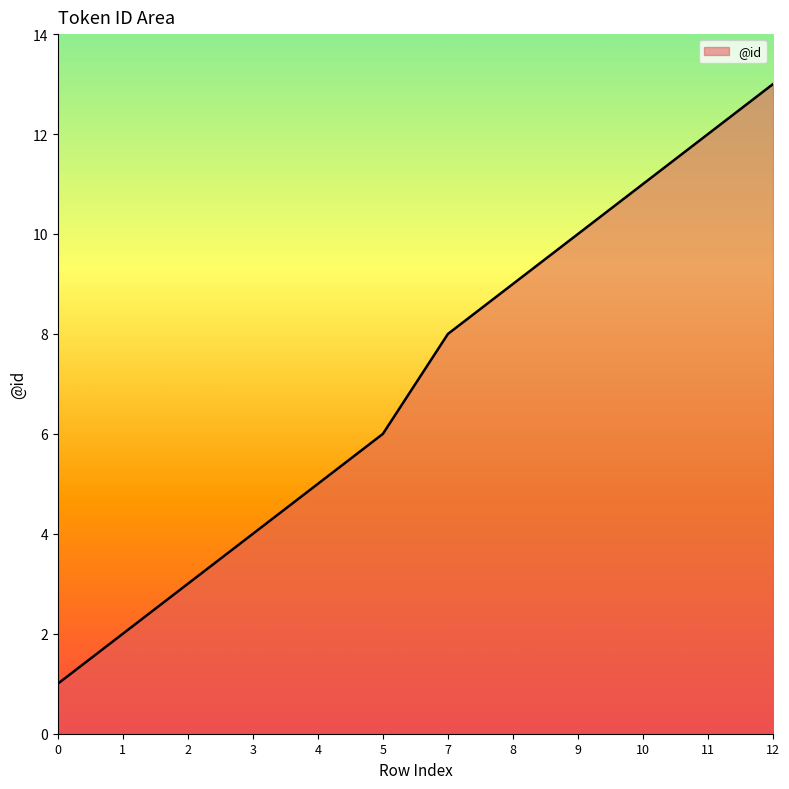

The value at 1 is 2. True or false?

True